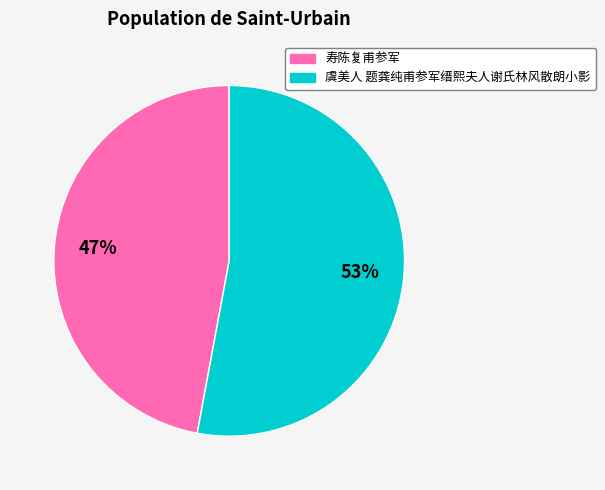

Is 寿陈复甫参军 the majority of the pie?

No